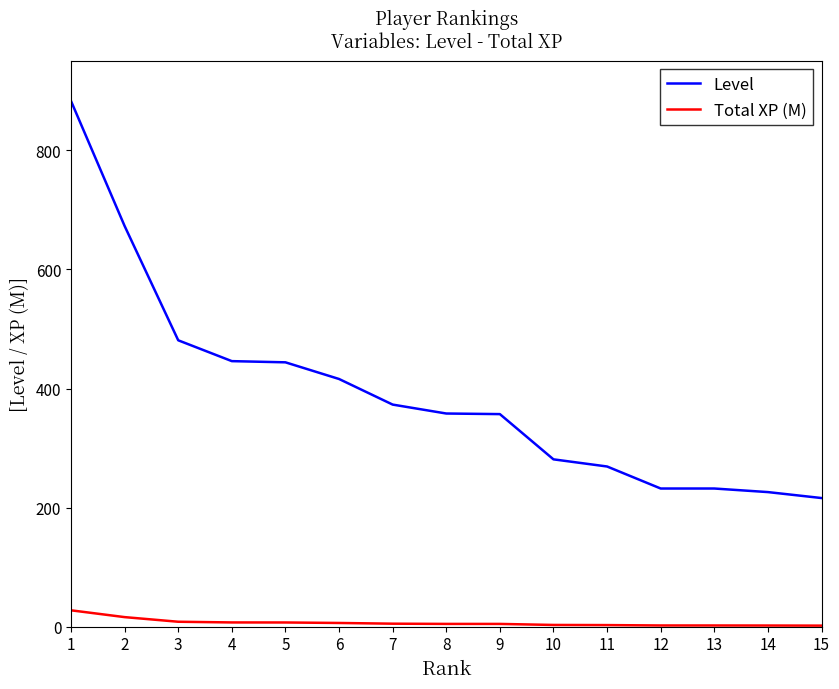

The Level series shows 372.8 at 1. True or false?

False